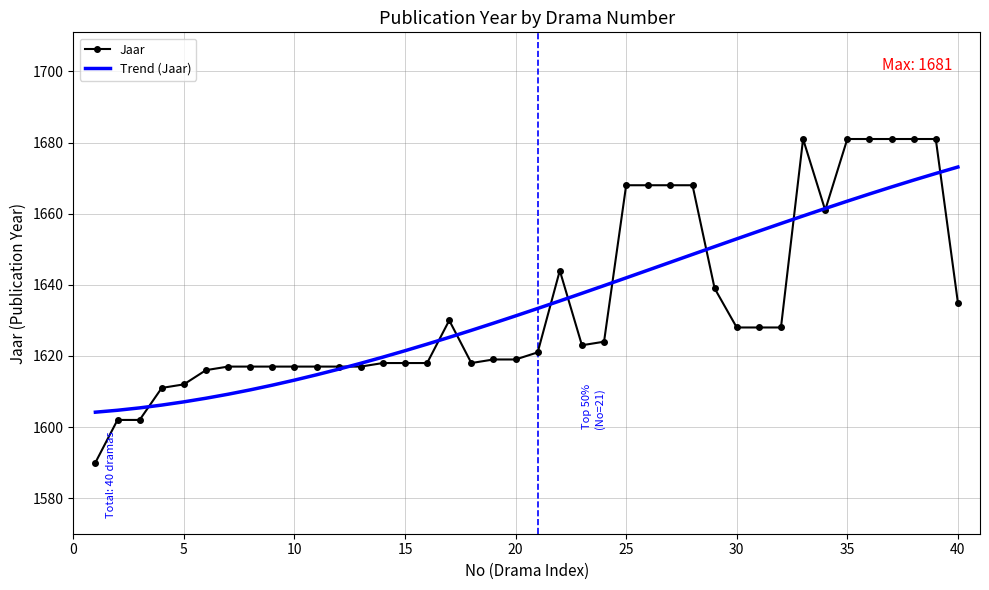

What is the lowest value of the Trend (Jaar) series?

1604.2